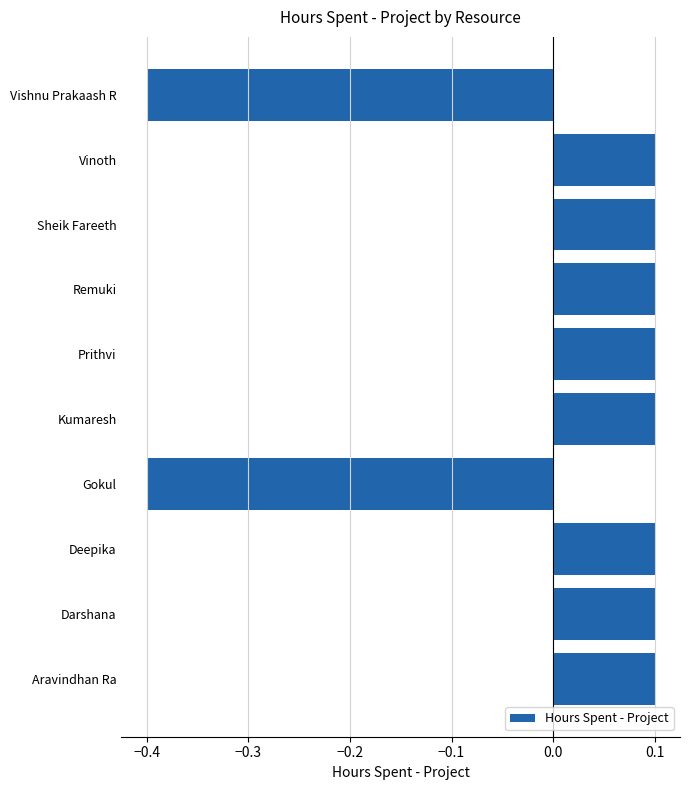

Between Prithvi and Vishnu Prakaash R, which is larger?

Prithvi